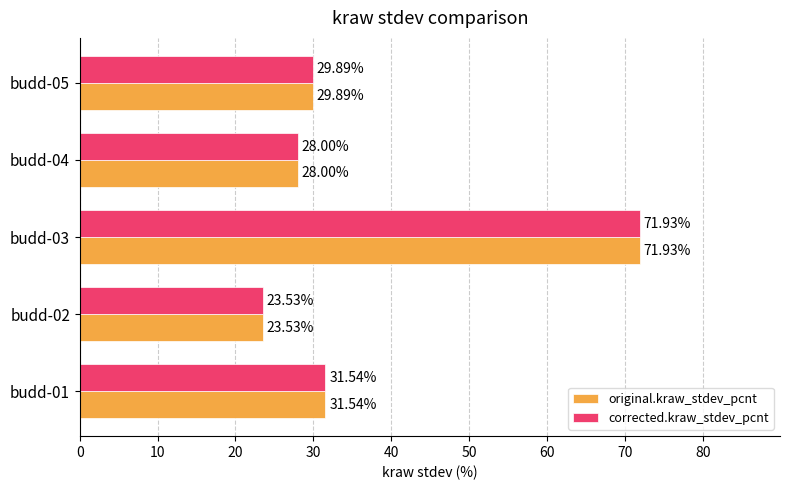

Rank the categories by corrected.kraw_stdev_pcnt value from highest to lowest.

budd-03, budd-01, budd-05, budd-04, budd-02